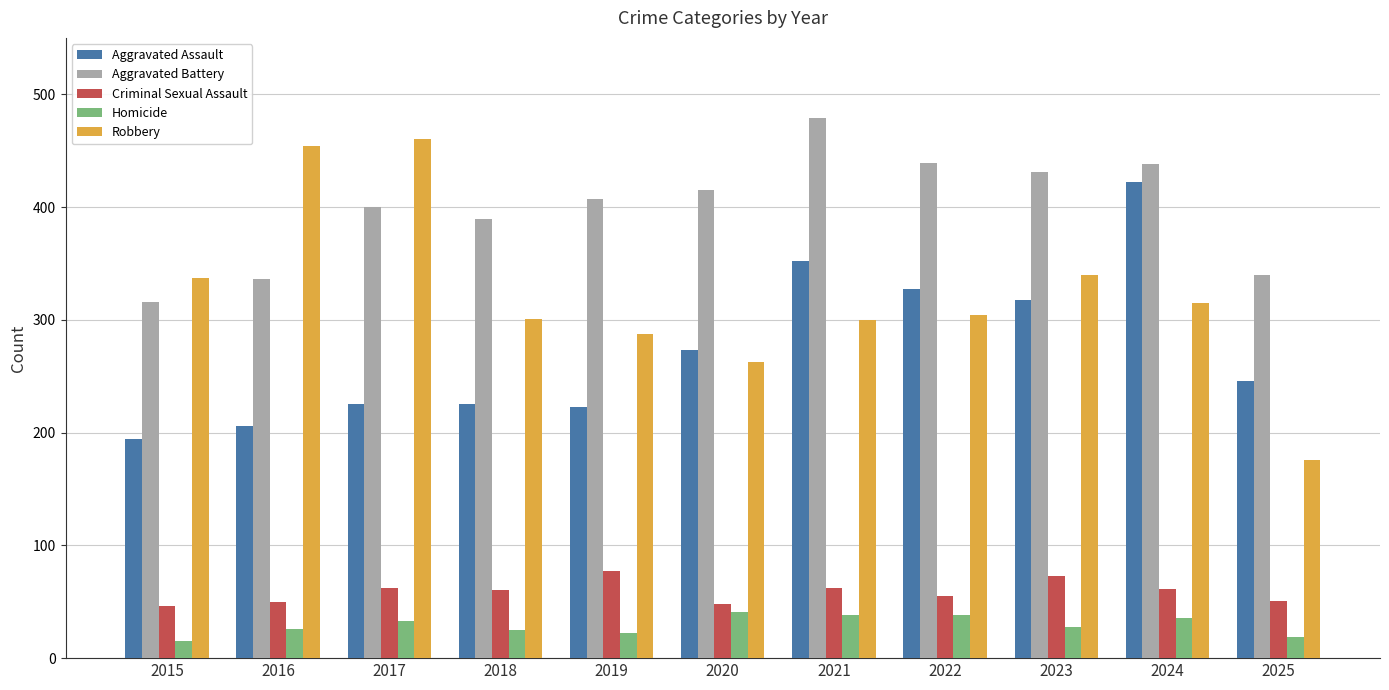

What is the minimum value for Robbery?

176